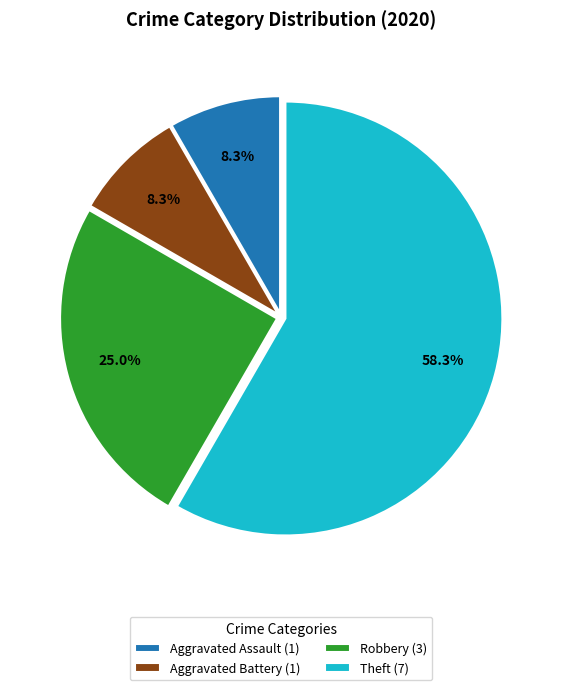

What is the ratio of the value at Theft to the value at Aggravated Assault?

7.0